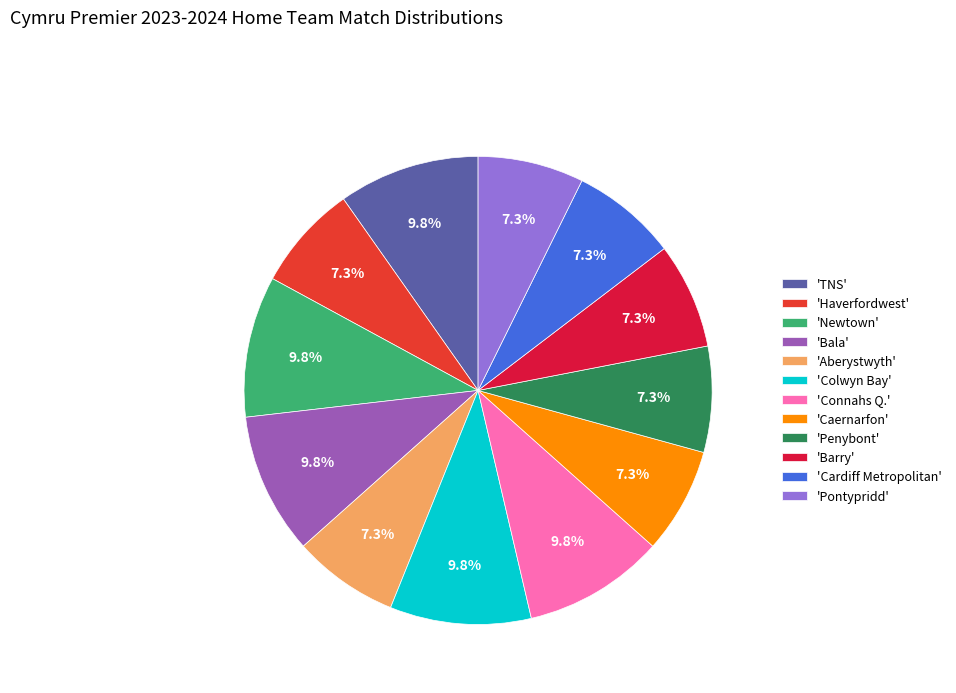

How many segments does this pie chart have?

12